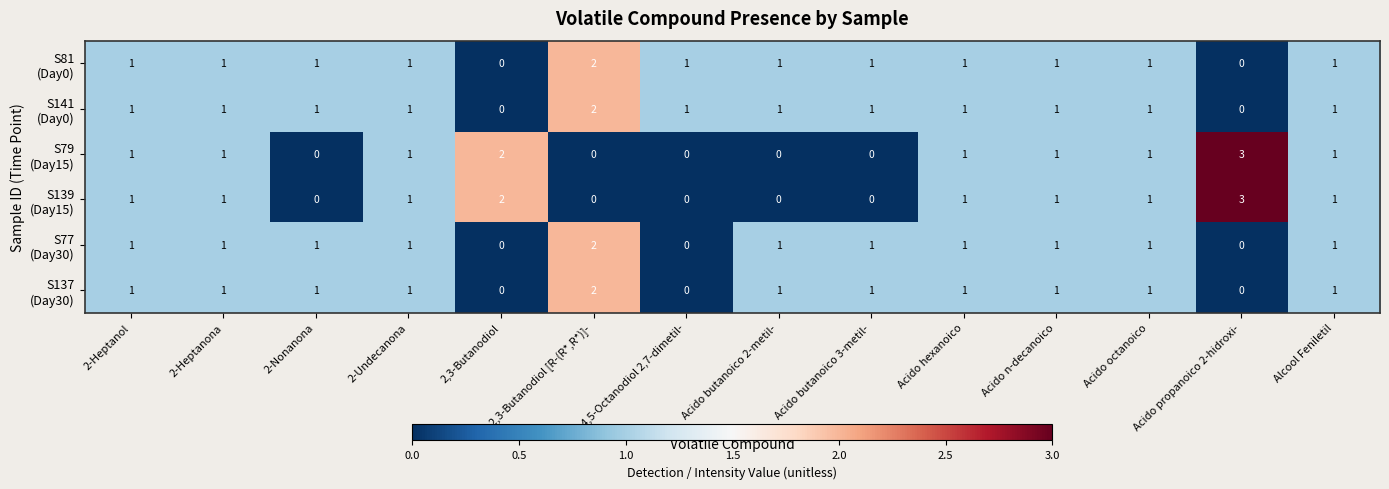

At which category is the sum across all series the highest?

2,3-Butanodiol [R-(R*,R*)]-